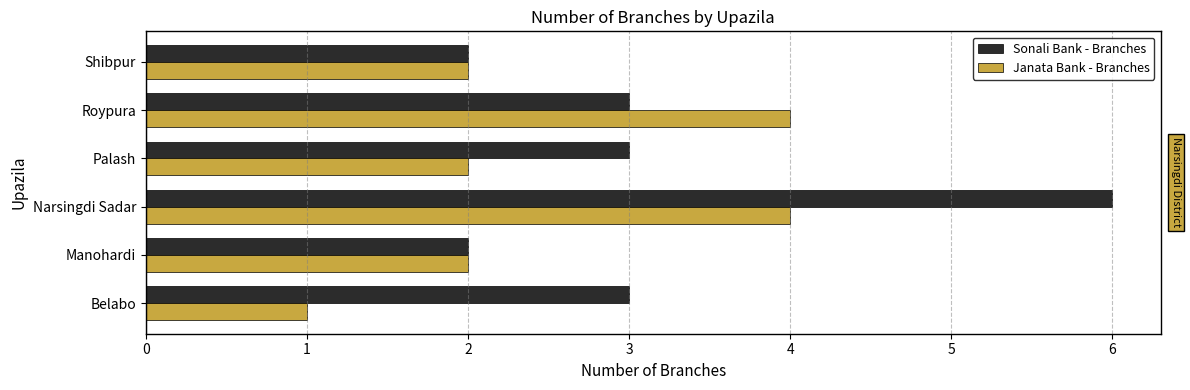

What is the maximum value for Janata Bank - Branches?

4